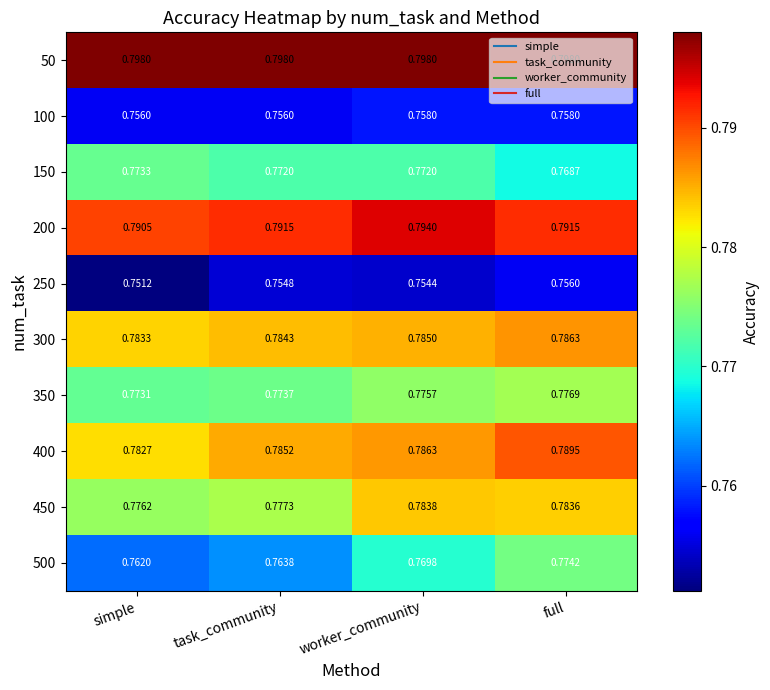

At which label is 500 closest to 0?

simple